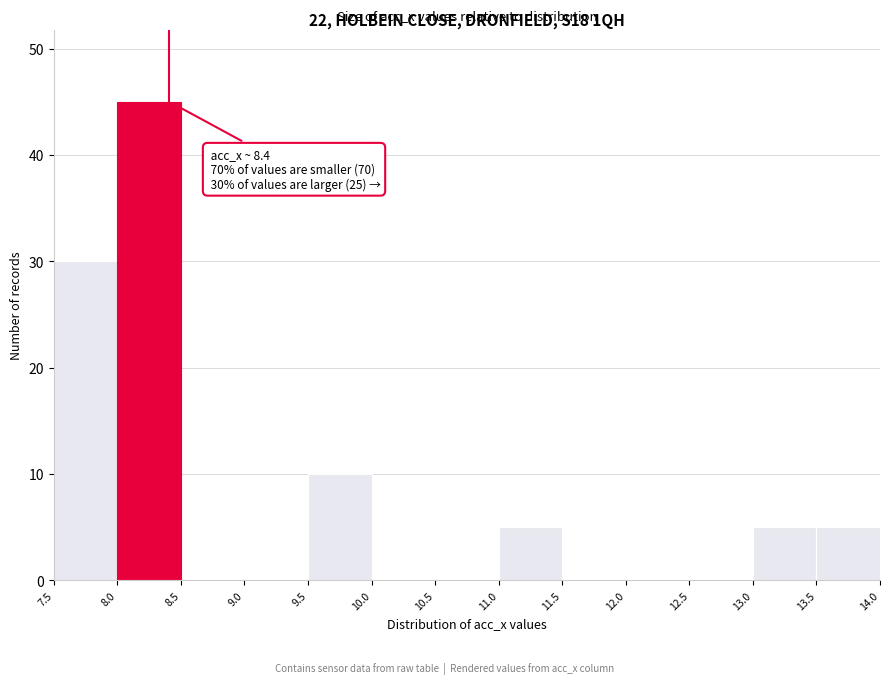

Over which range of the x-axis is the bar tallest?

8.0 to 8.5